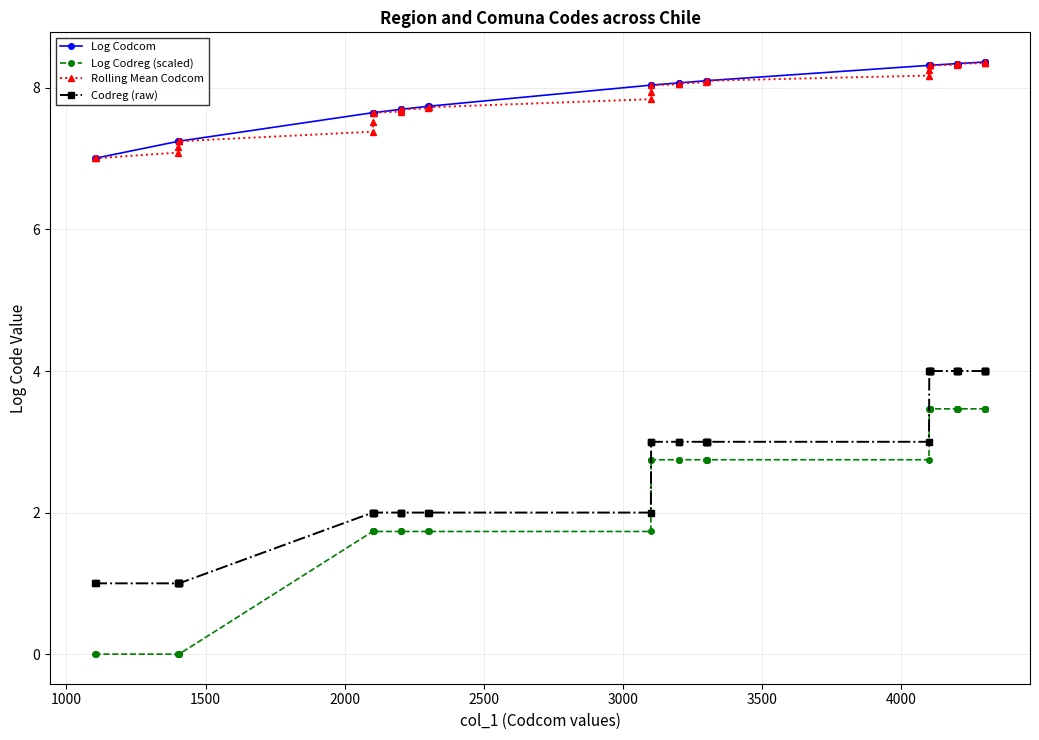

True or false: Log Codreg (scaled) and Rolling Mean Codcom intersect in this chart.

False